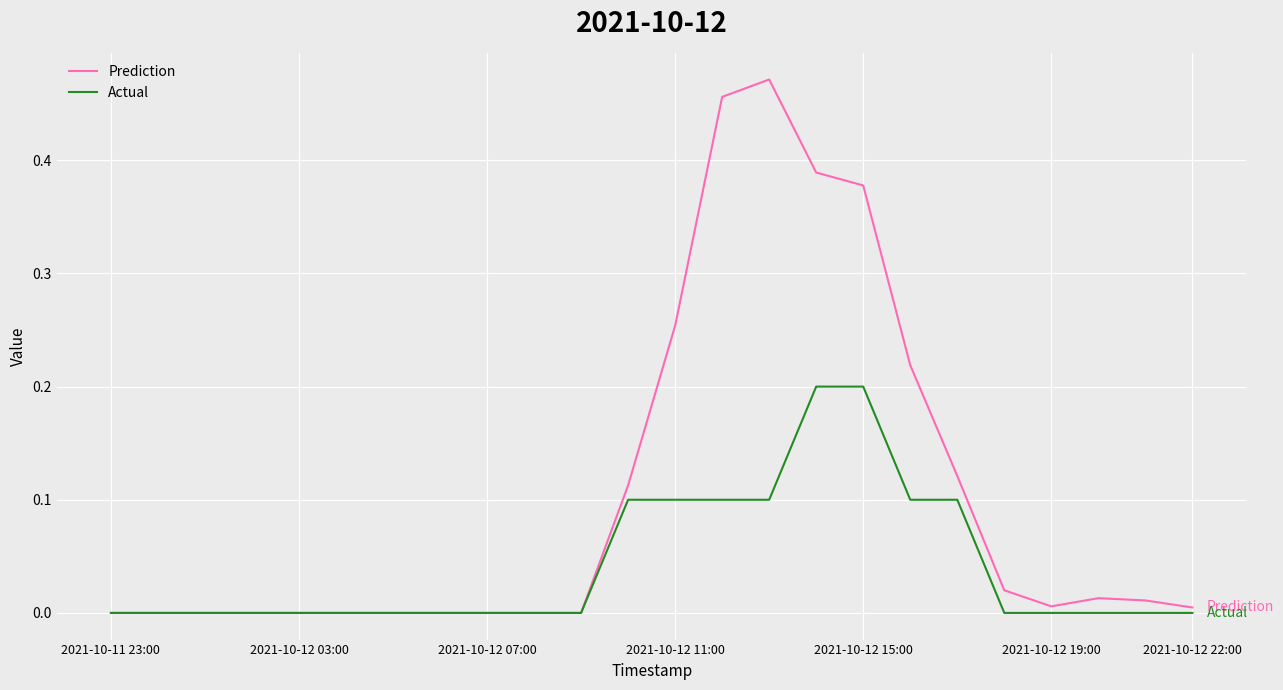

Which series has the largest total across all categories?

Prediction